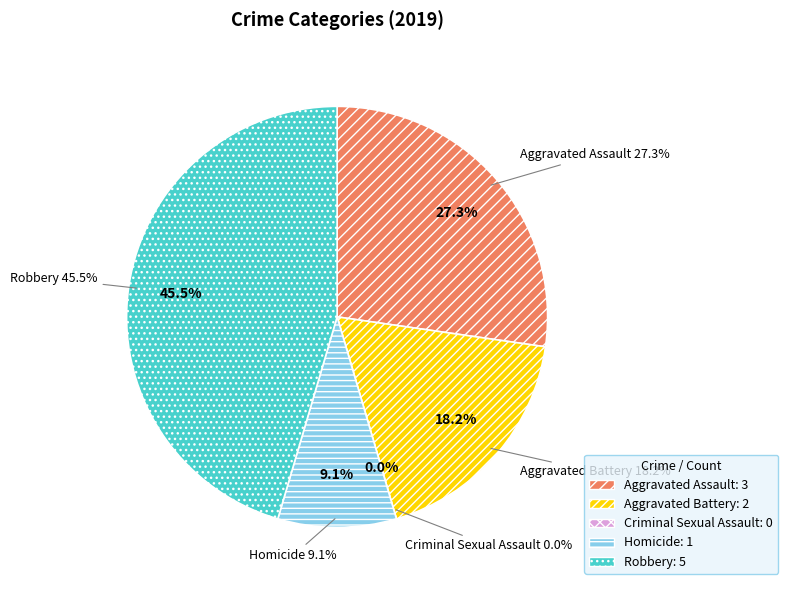

To the nearest percent, what is the average slice percentage?

20%